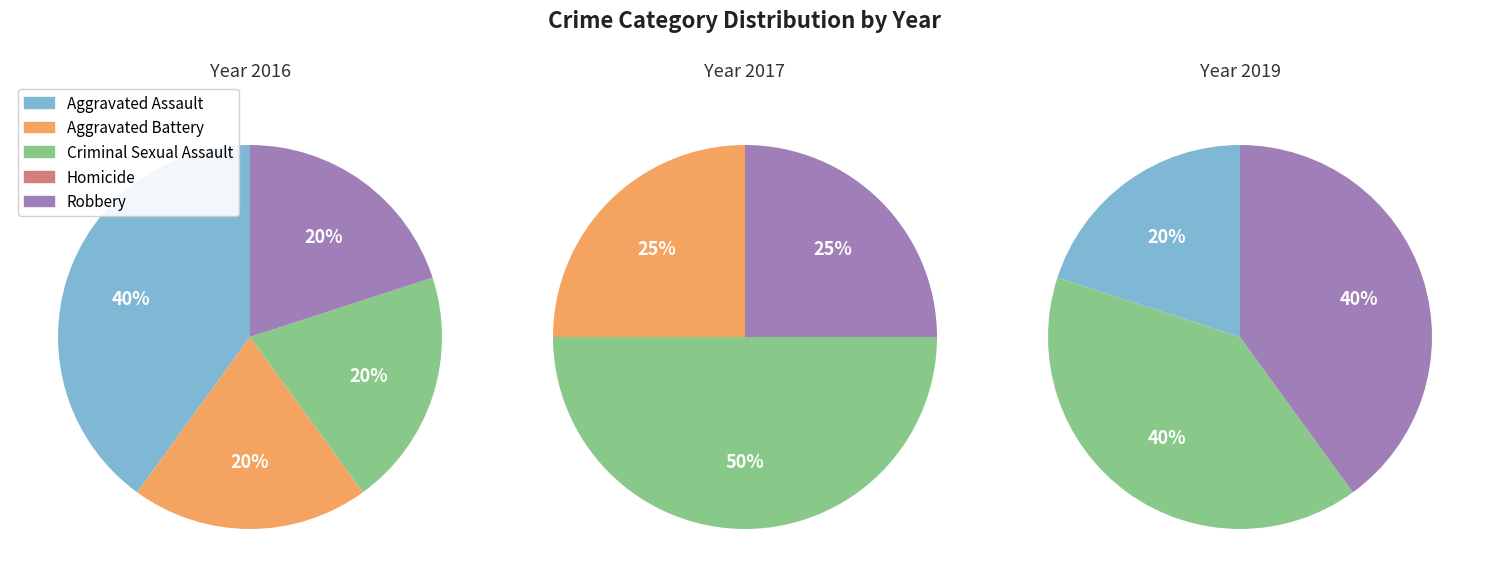

Which category has the biggest portion of the pie?

Aggravated Assault